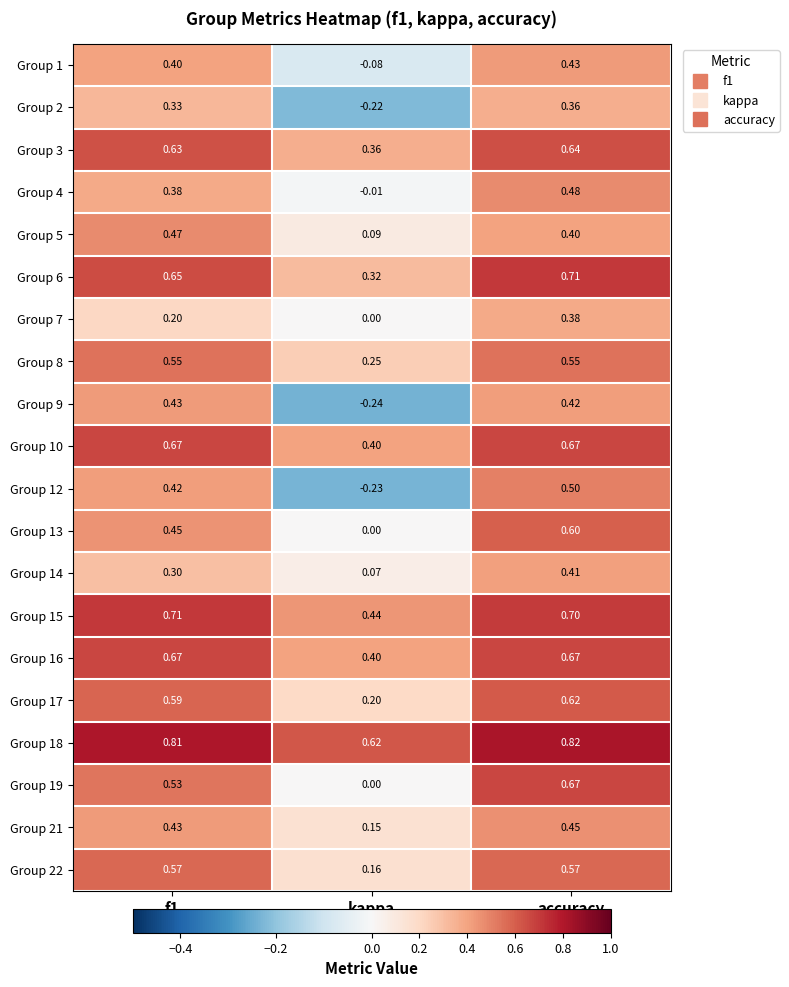

What is the total value across all series at kappa?

2.7